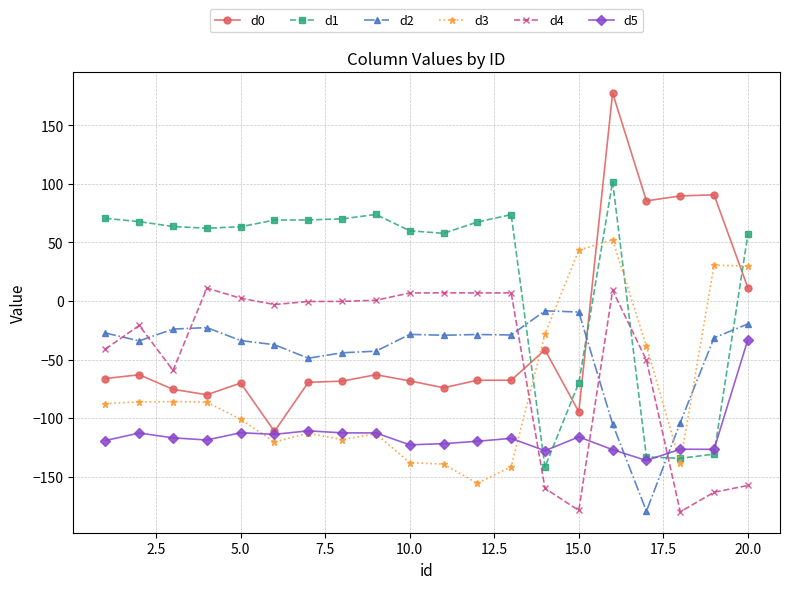

What is the value of the d1 point at the 17th from the left?

-133.2